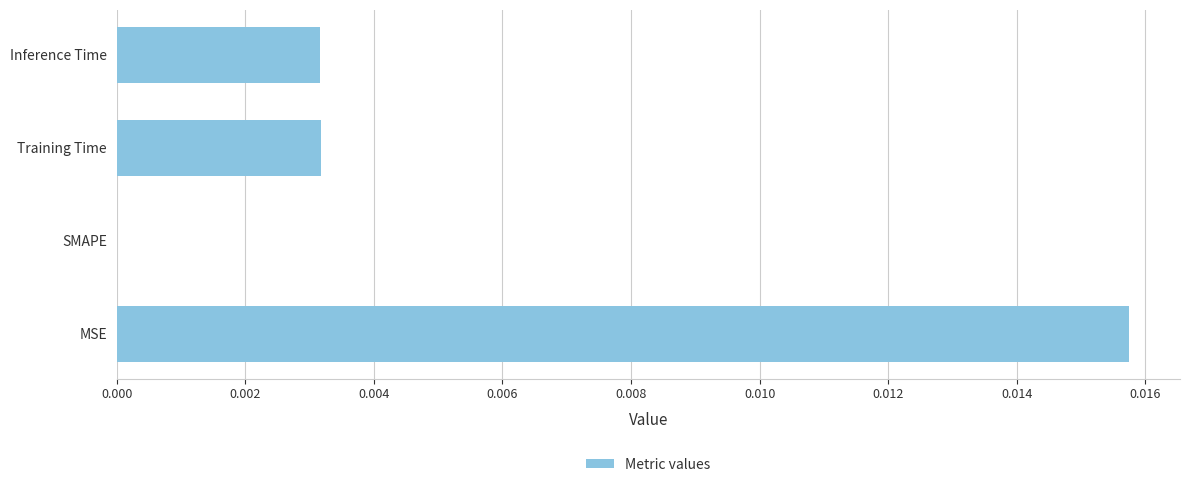

Between MSE and SMAPE, which is larger?

MSE